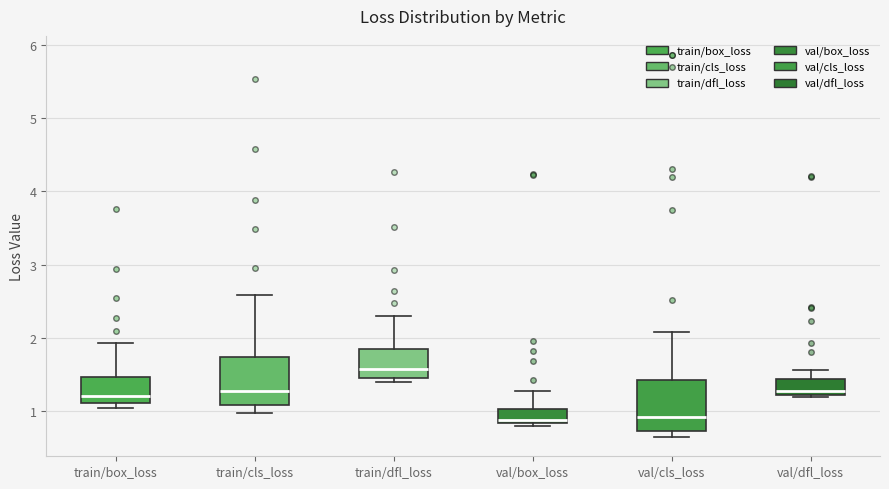

Which box's median line is the highest?

train/dfl_loss